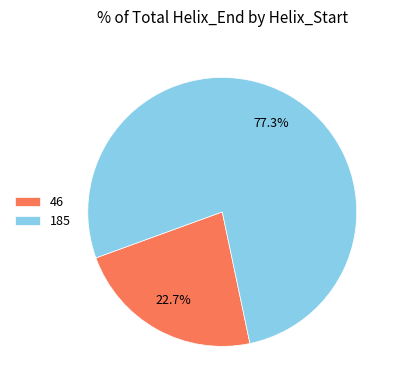

What is the total percentage of 185 and 46?

100.0%